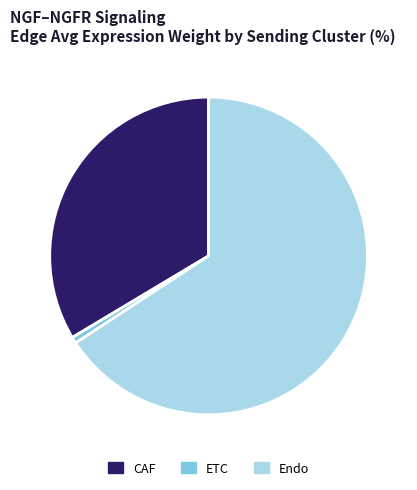

Combined, do ETC and Endo account for over 50%?

Yes